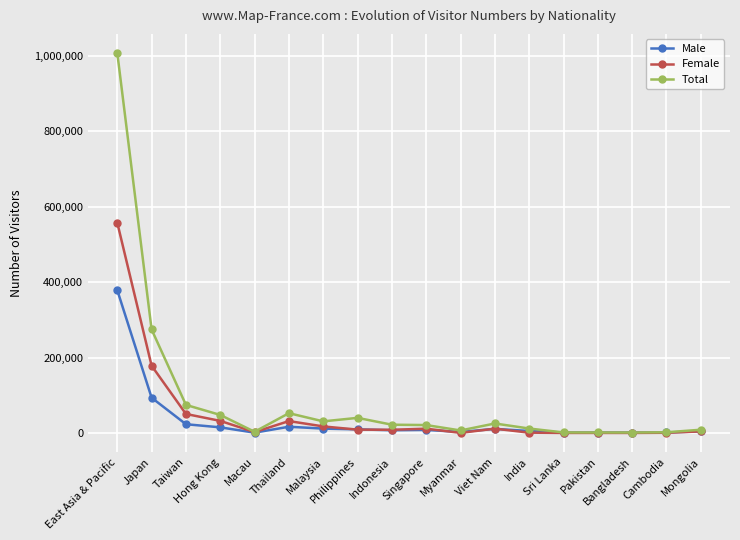

After their last crossing, which series has the higher values: Female or Male?

Male